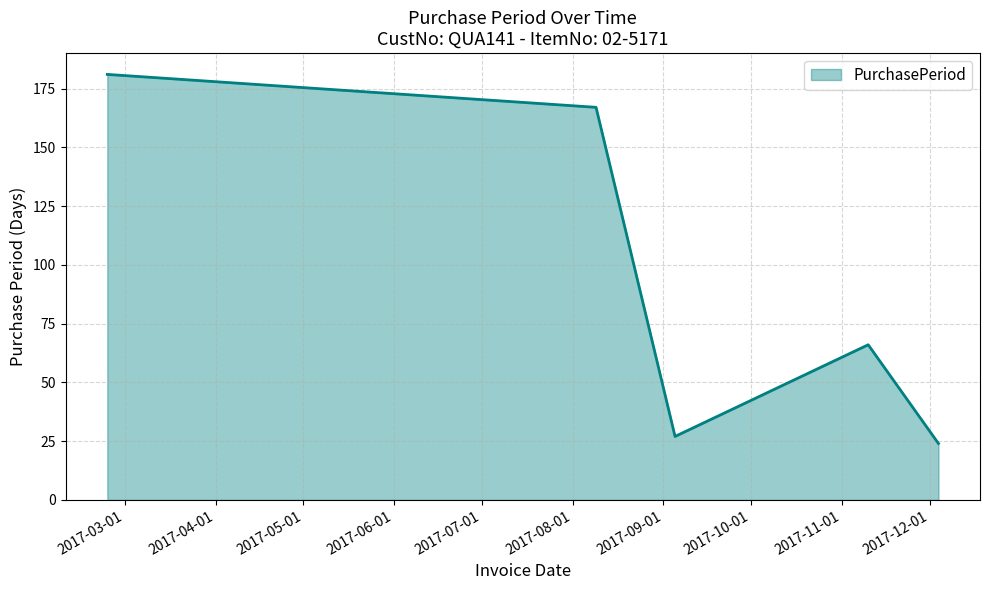

What is the maximum value shown in the chart?

181